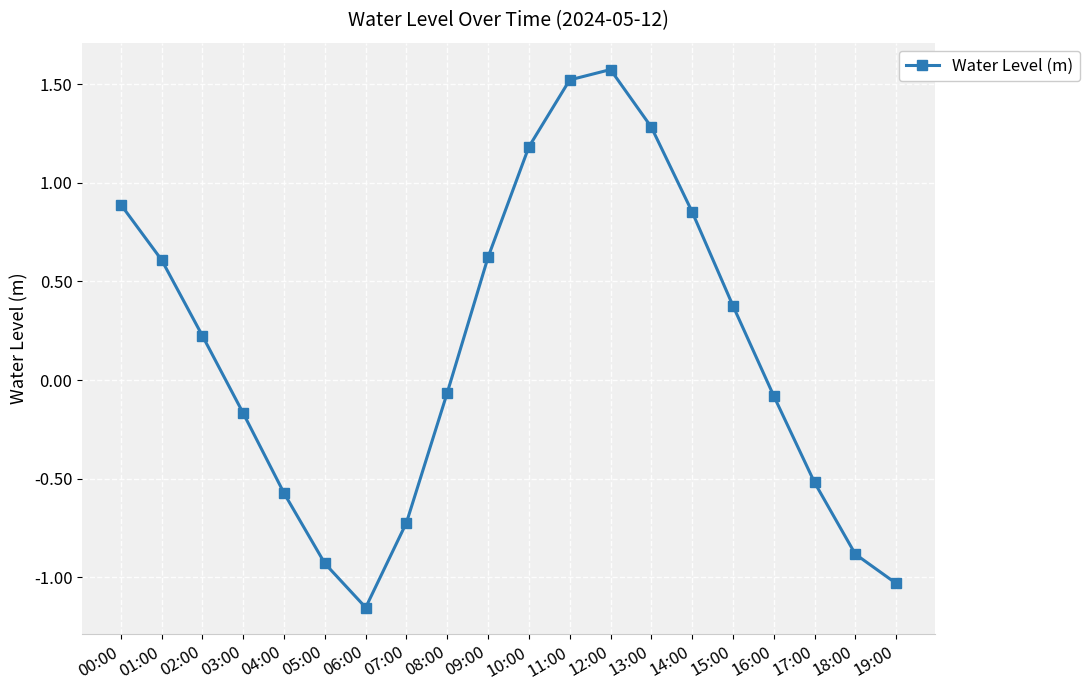

How many positive values are there?

10